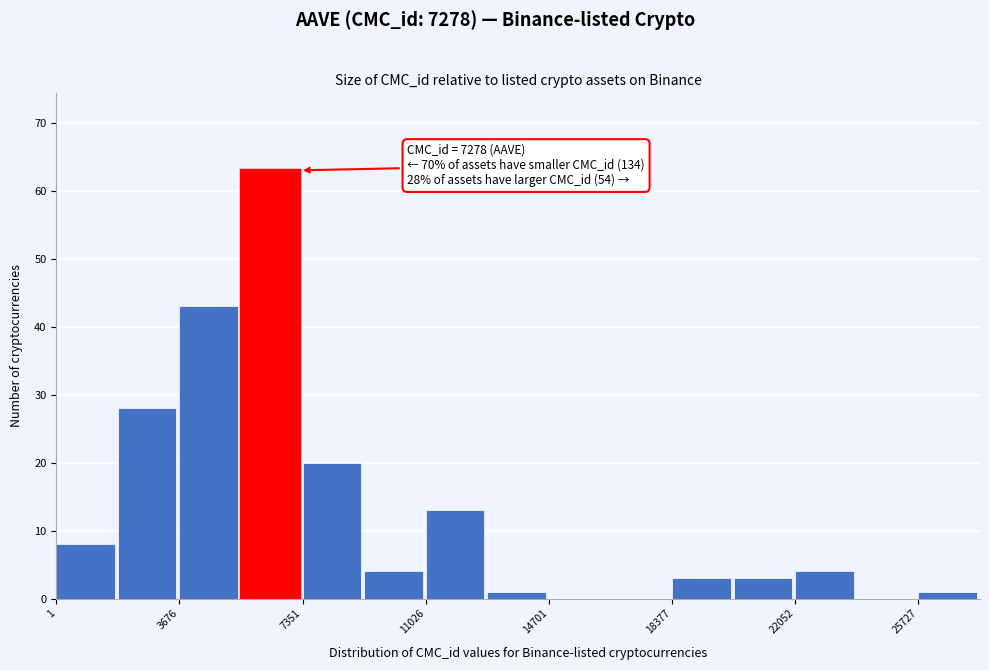

Around what value on the x-axis is the tallest bar? Give the approximate position of its centre, as read against the axis.

6500